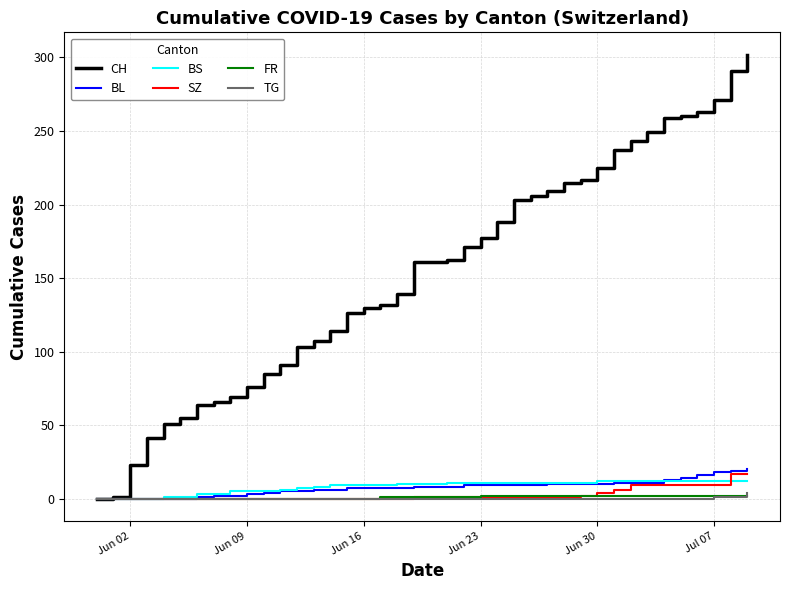

What is the maximum value shown in the chart?

302